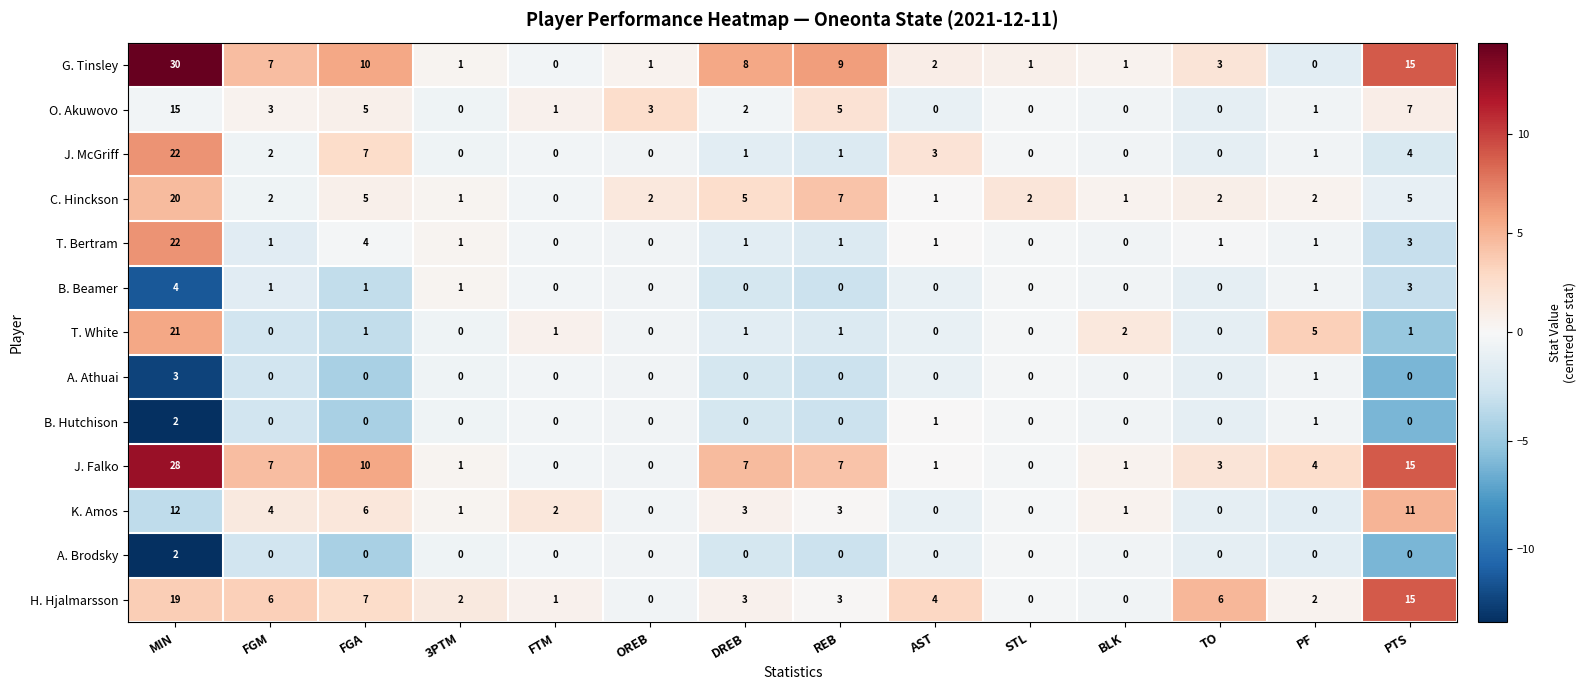

What is the difference between the maximum and minimum values in the A. Athuai series?

3